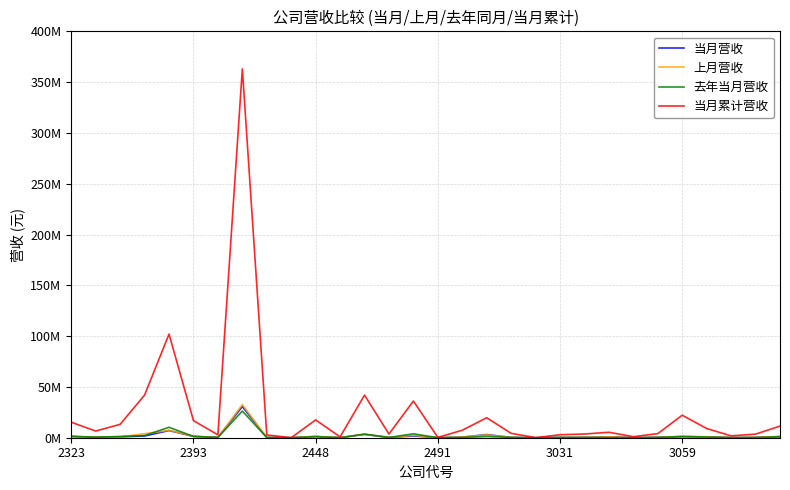

Is this an area chart (filled region under the line)?

No